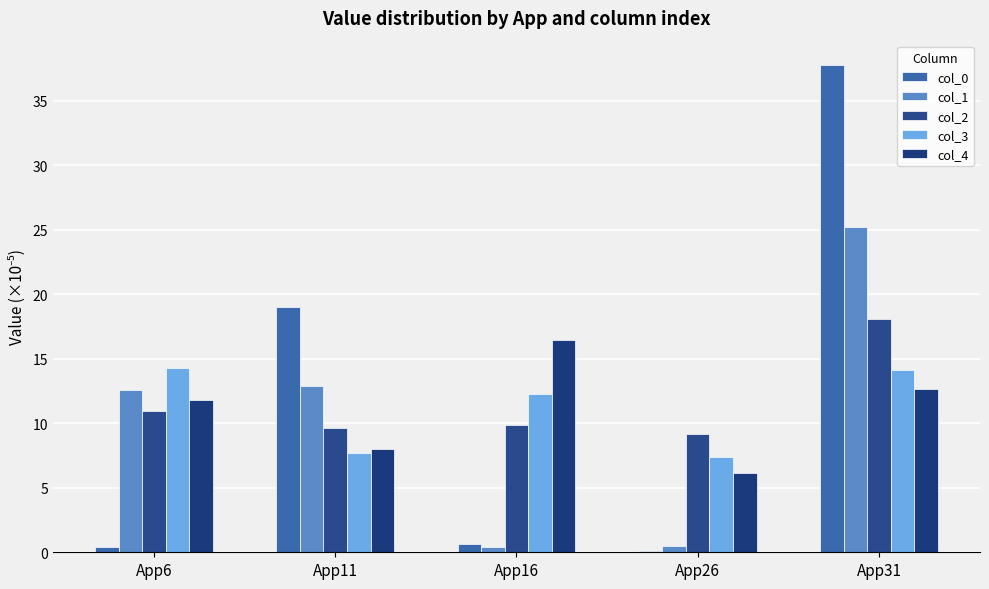

Which series has the largest total across all categories?

col_0